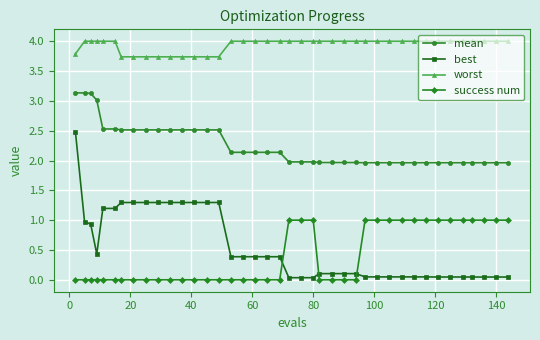

True or false: success num and worst intersect in this chart.

False